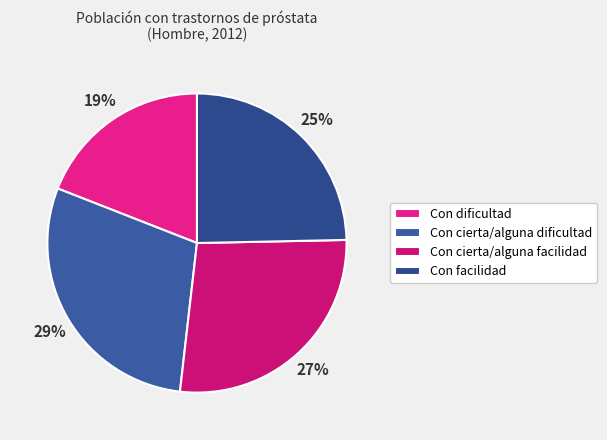

To the nearest percent, what percentage of the pie is Con facilidad?

25%